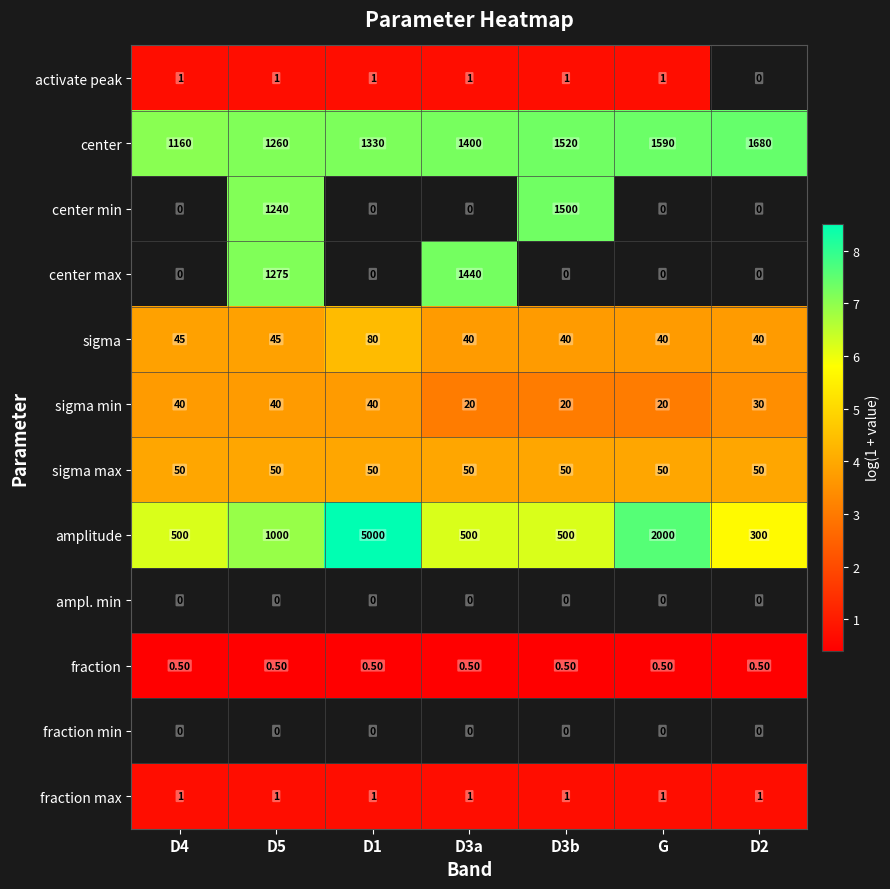

What is the average value of the amplitude series?

1400.0